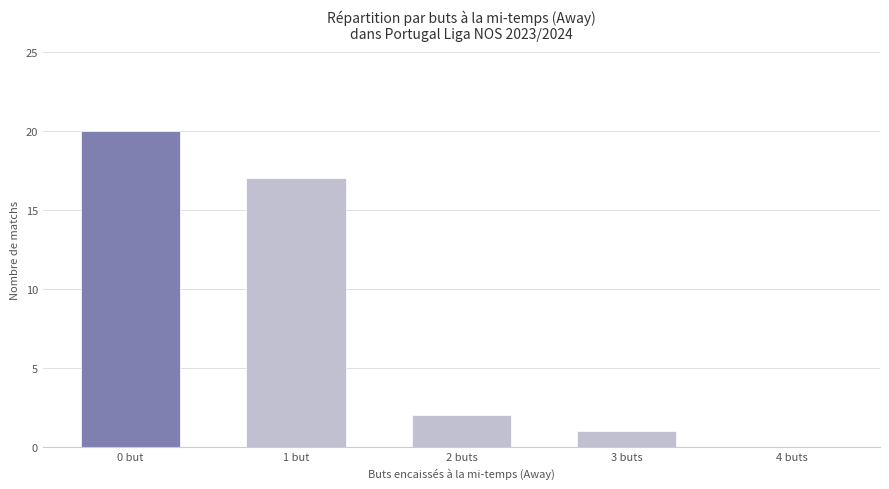

How many positive values are there?

4